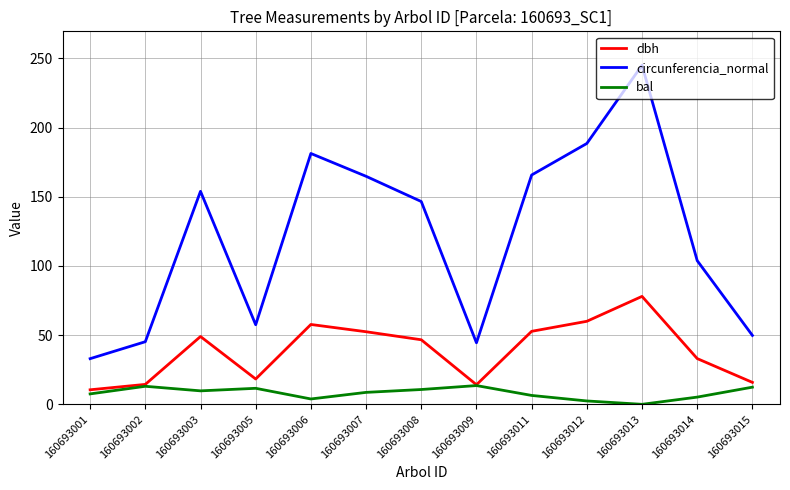

At 160693008, list the series in order from largest to smallest.

circunferencia_normal, dbh, bal